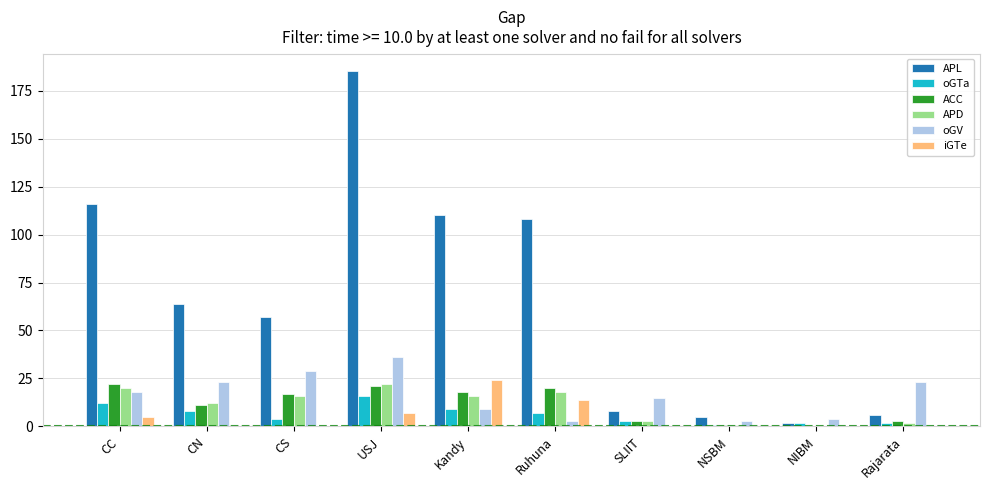

What is the total value across all series at SLIIT?

32